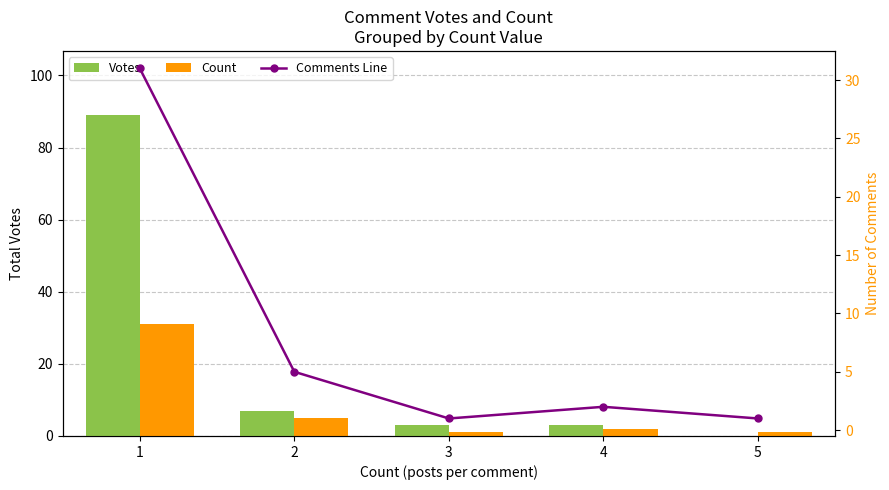

What is the value of the Comments Line bar at the 5th from the left?

1